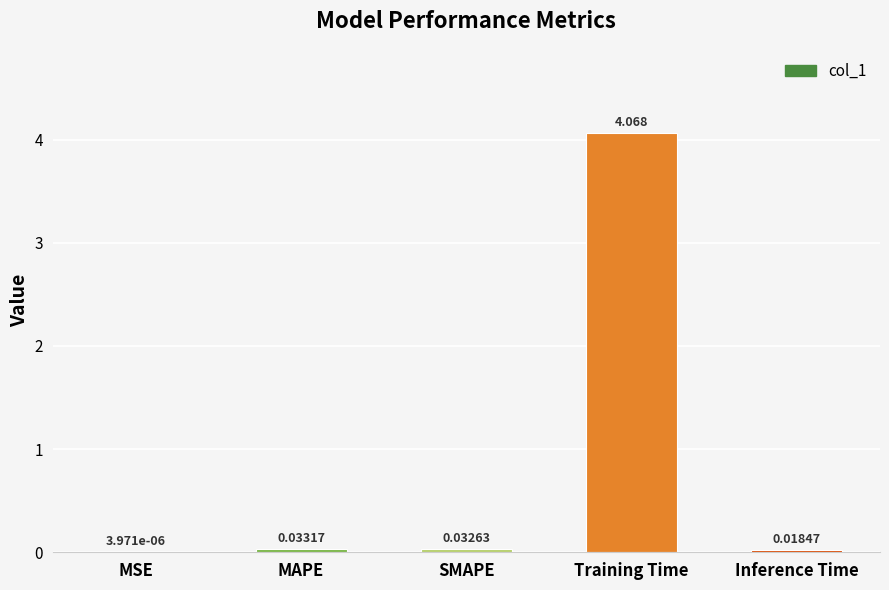

At which label is the value closest to 2?

MAPE